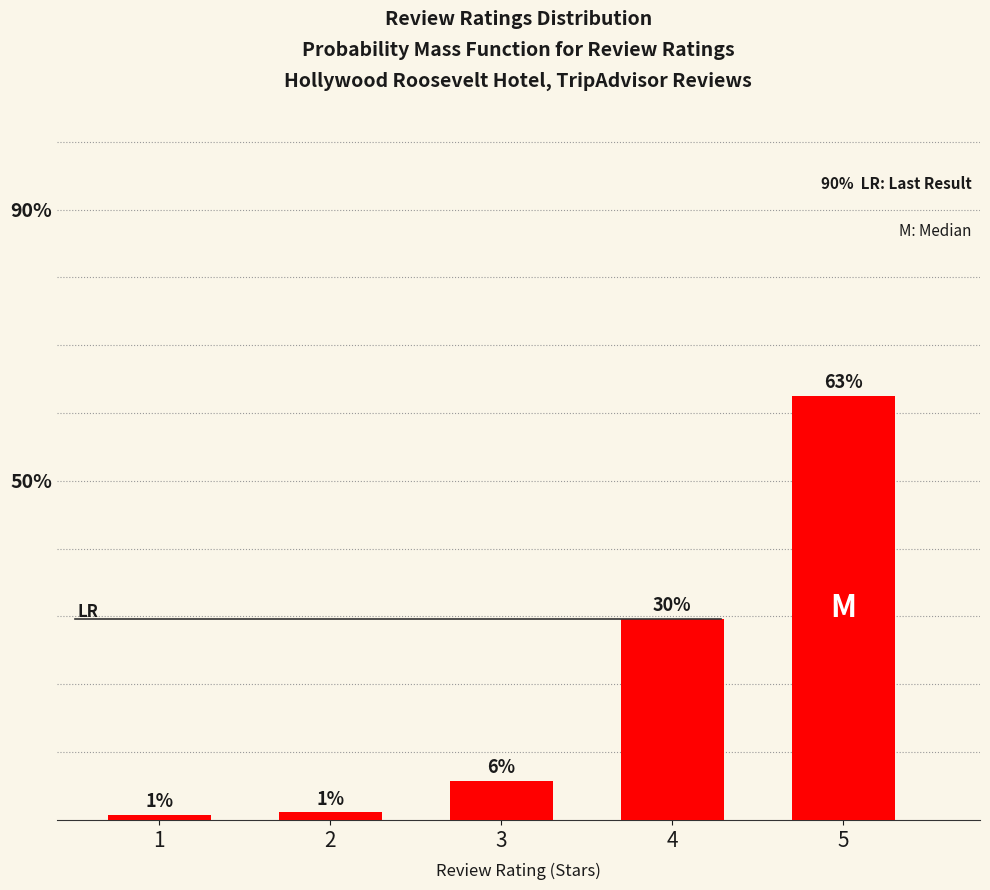

Does the chart contain any negative values?

No